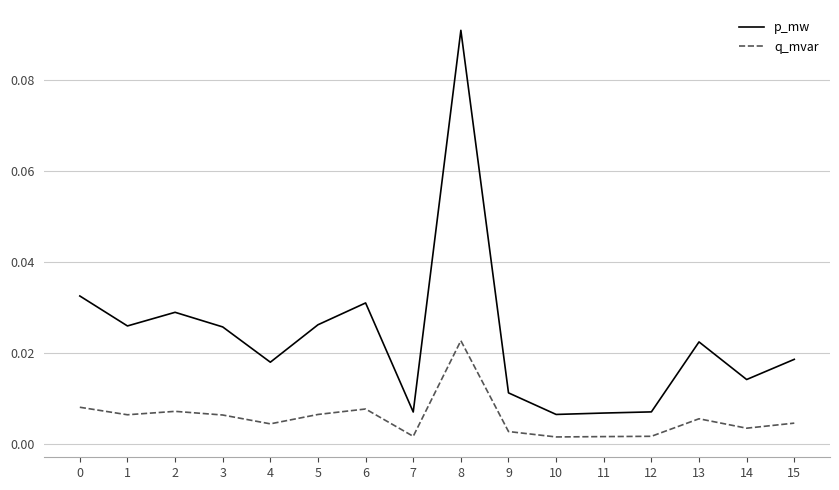

Where is the first local minimum for p_mw?

1